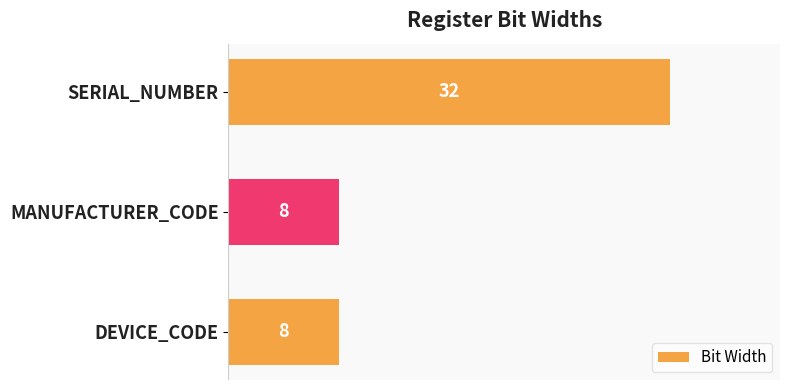

True or false: the data shows 15 at SERIAL_NUMBER.

False